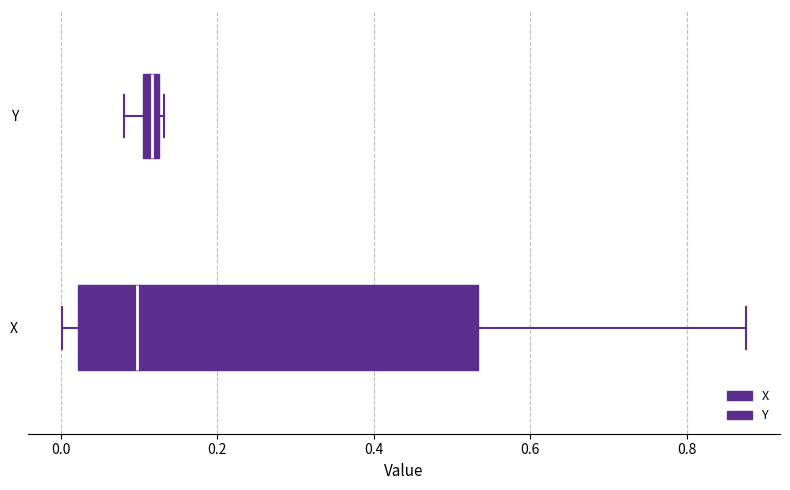

Where is the left edge of the box for X on the x-axis? The values are not printed on the chart, so give them approximately, as read against the axis.

0.02